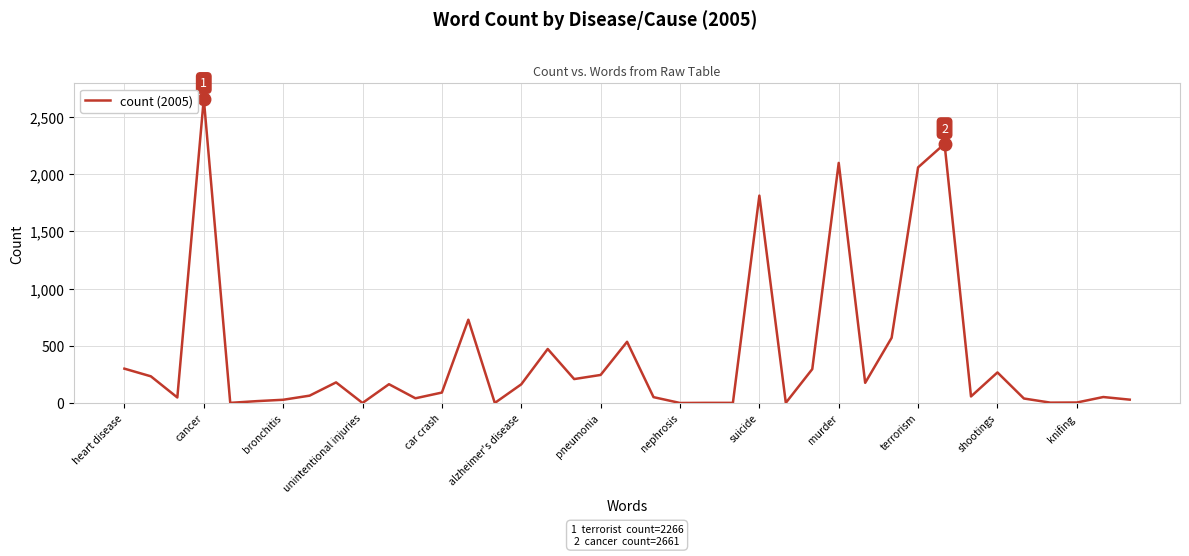

What is the difference between the maximum and minimum values?

2661